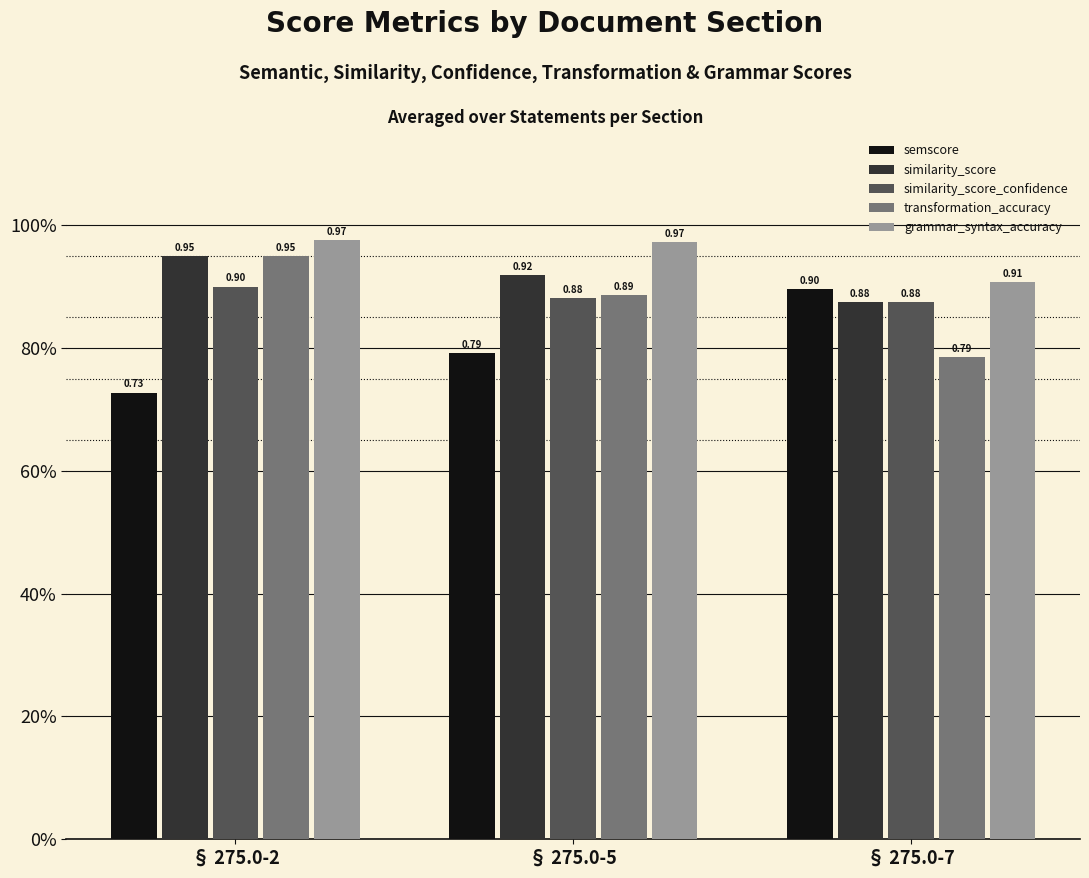

Reading left to right, extract all data points from this chart.

semscore: § 275.0-2=0.7	§ 275.0-5=0.8	§ 275.0-7=0.9
similarity_score: § 275.0-2=0.9	§ 275.0-5=0.9	§ 275.0-7=0.9
similarity_score_confidence: § 275.0-2=0.9	§ 275.0-5=0.9	§ 275.0-7=0.9
transformation_accuracy: § 275.0-2=0.9	§ 275.0-5=0.9	§ 275.0-7=0.8
grammar_syntax_accuracy: § 275.0-2=1.0	§ 275.0-5=1.0	§ 275.0-7=0.9